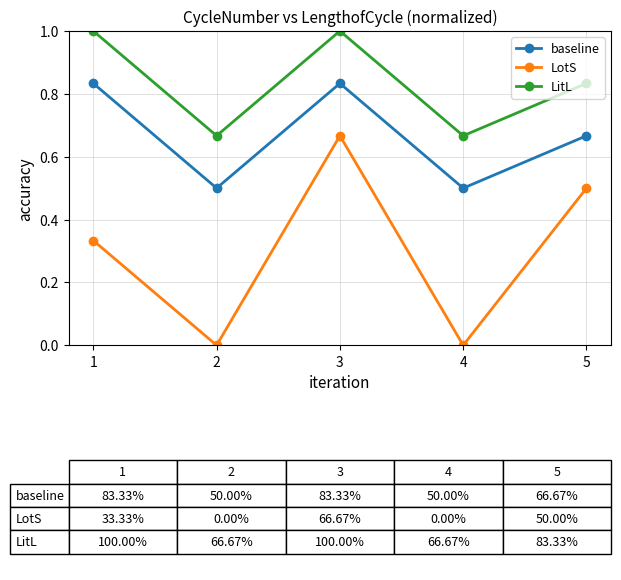

At which category is the sum across all series the highest?

3